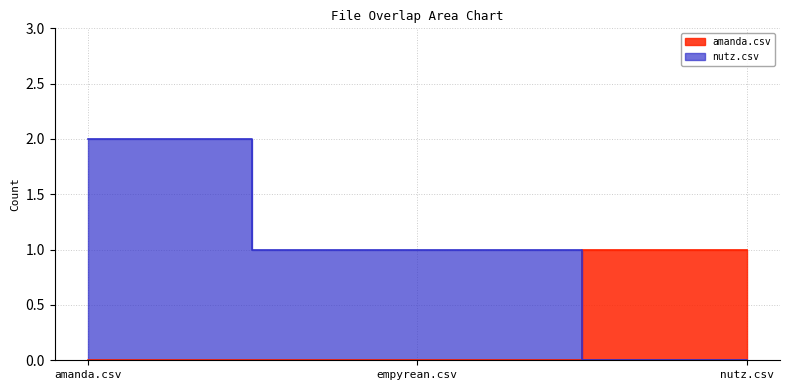

What is the greatest value displayed?

2